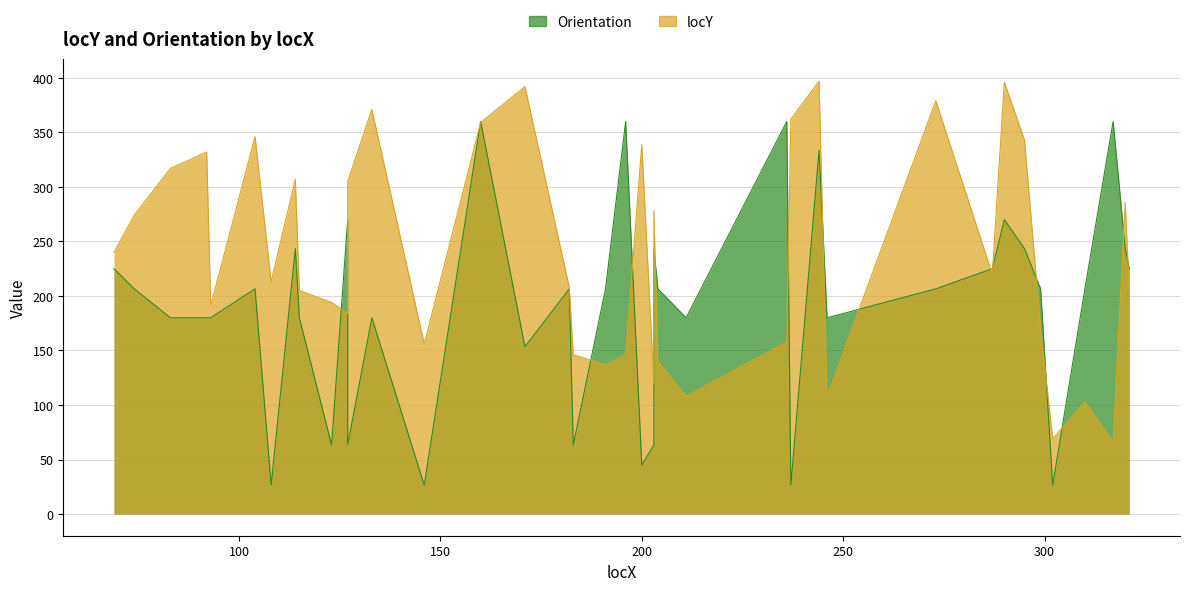

What is the difference between the highest and lowest values at 237?

335.4